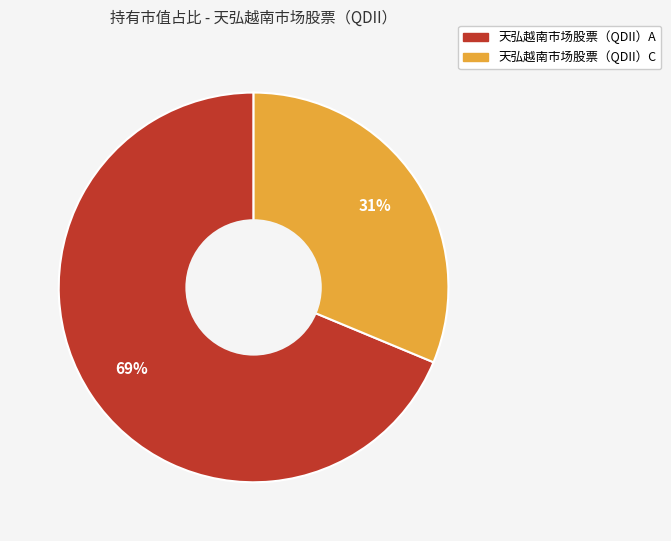

True or false: 天弘越南市场股票（QDII）C accounts for 22% of the total.

False